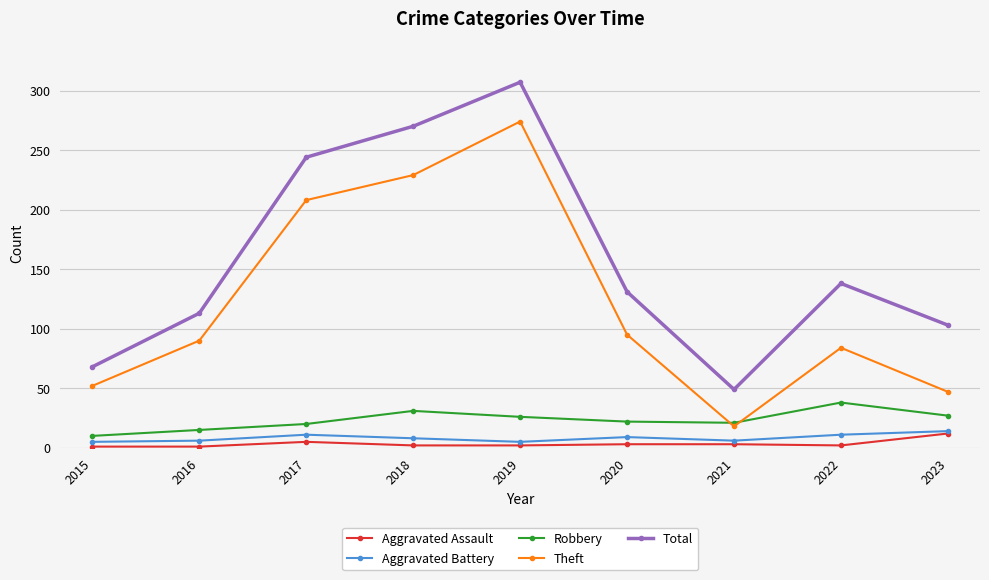

The value of Robbery at 2020 is 8. True or false?

False